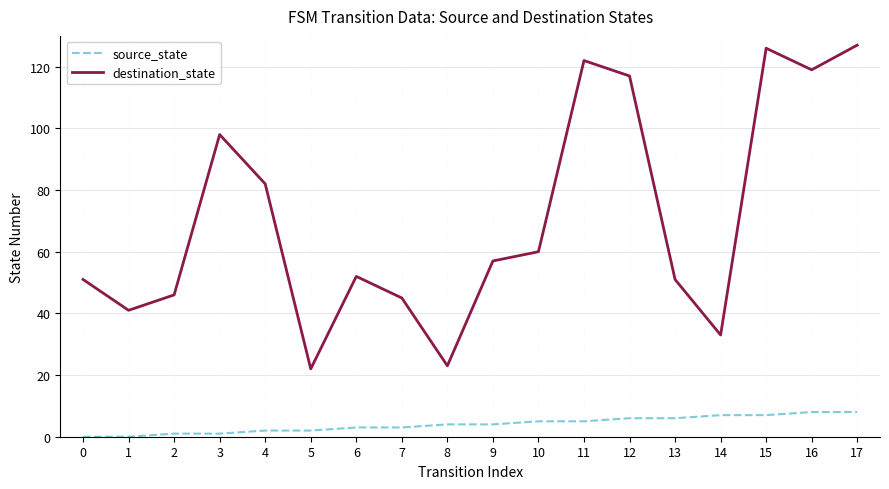

In destination_state, how many points are lower than both neighbors (excluding endpoints)?

5